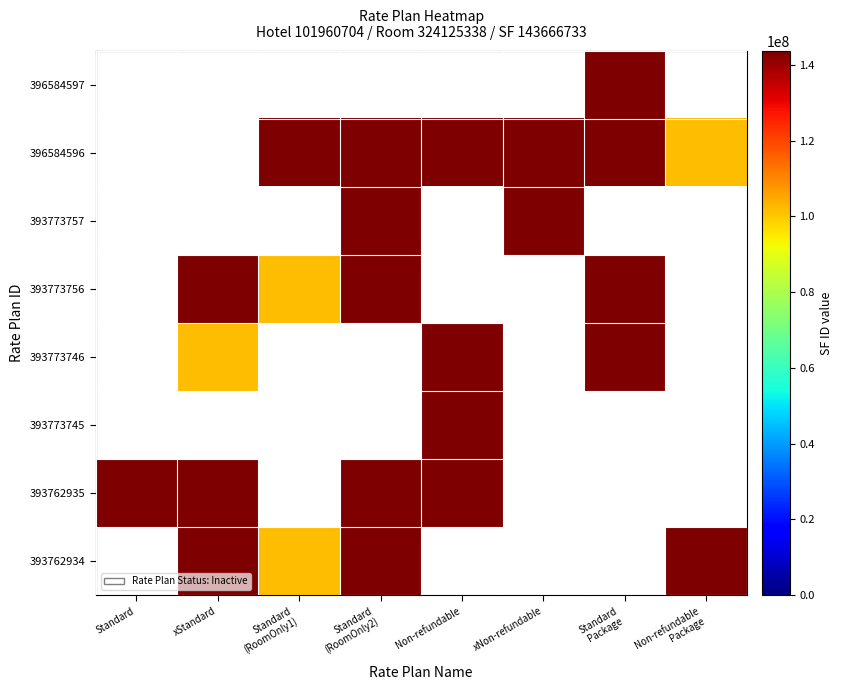

Between Standard
Package and Non-refundable
Package, which is larger?

Non-refundable
Package